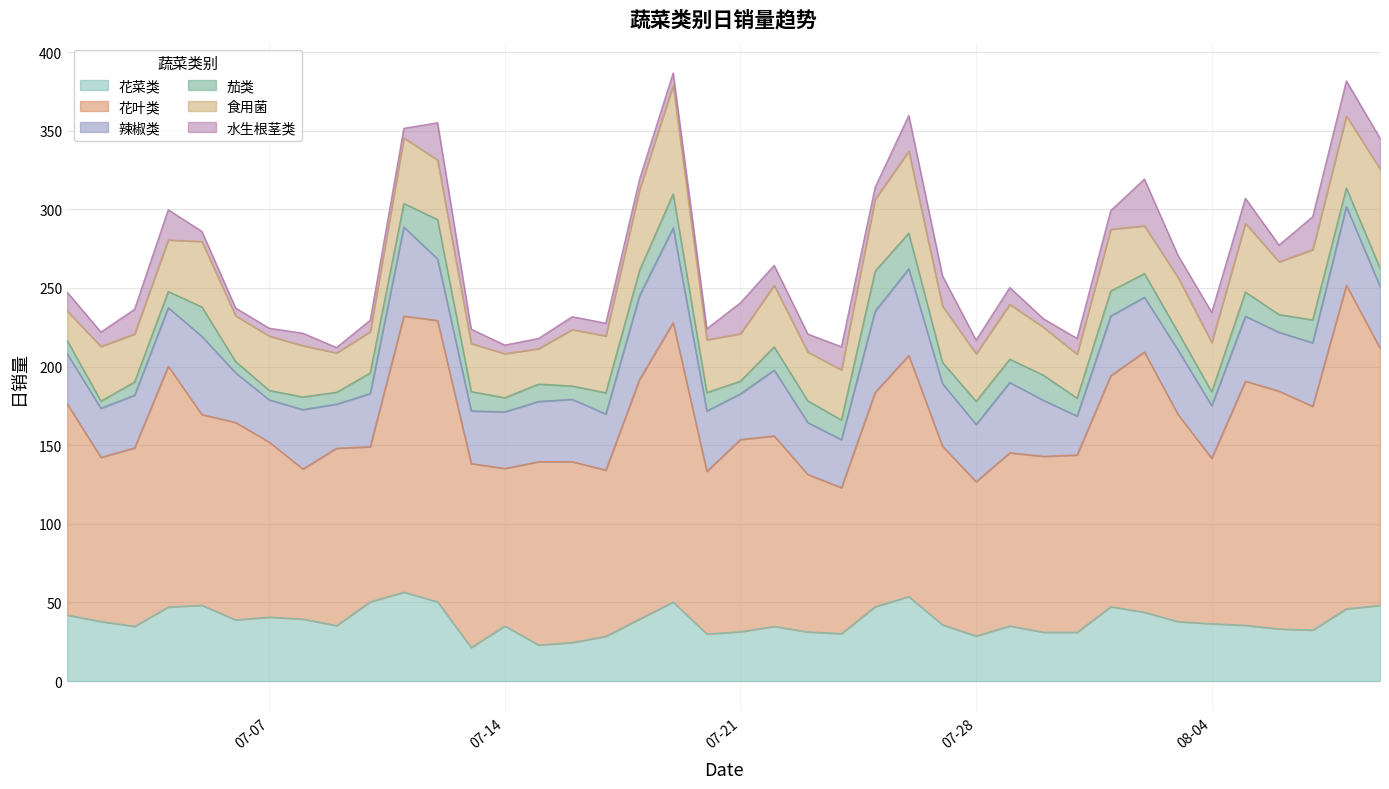

What is the difference between the 辣椒类 values at 2020-07-28 and 2020-07-21?

7.4